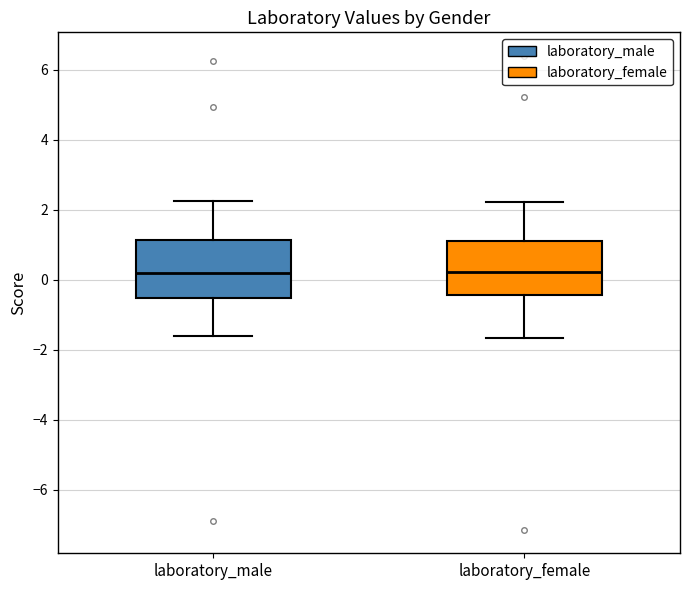

Where is the upper edge of the box for laboratory_male on the y-axis? The values are not printed on the chart, so give them approximately, as read against the axis.

1.2